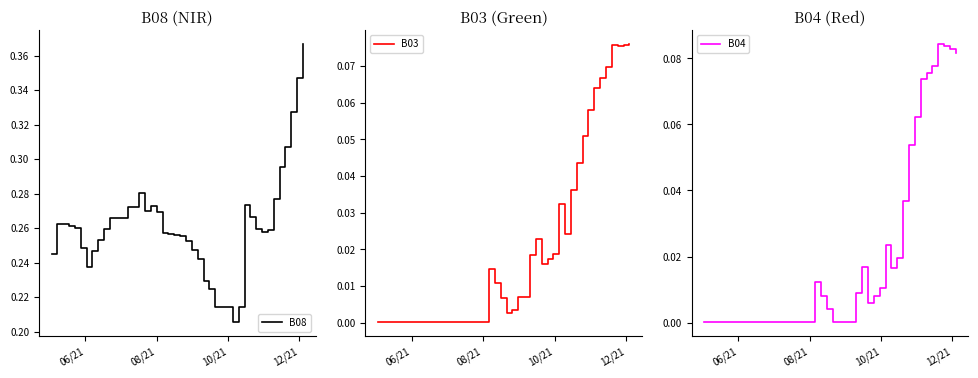

True or false: B08 and B03 cross at least once.

False